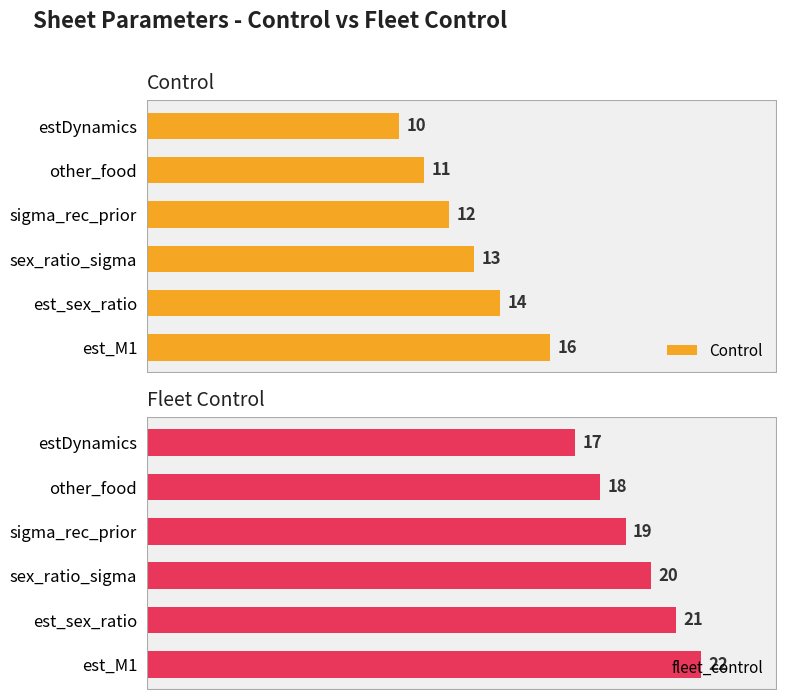

How many data points in fleet_control are above 20?

2